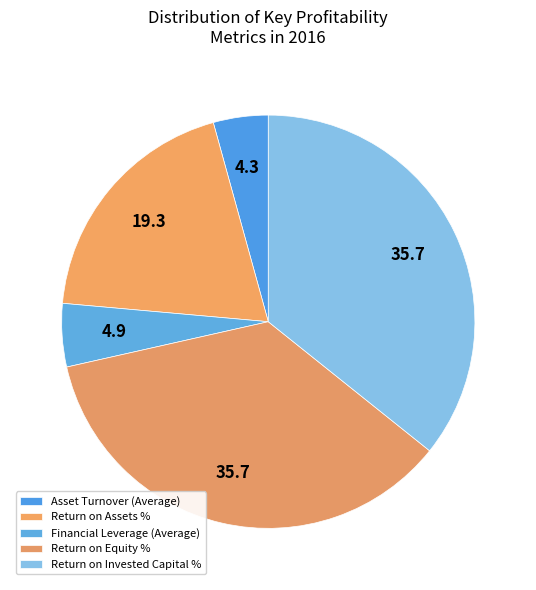

What percentage is the Return on Assets % slice, to the nearest percent?

19%